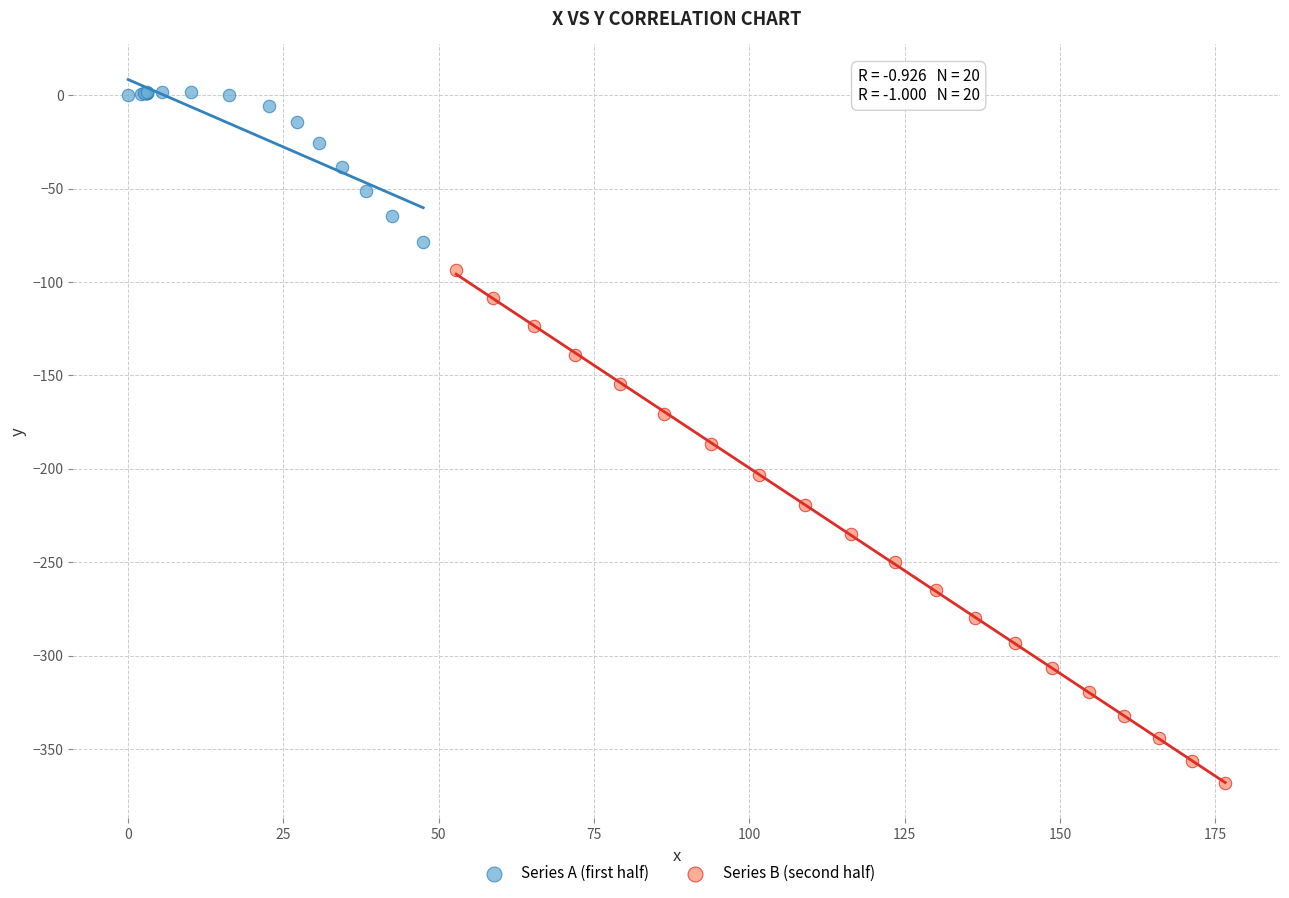

Which series reaches the minimum Y coordinate?

Series B (second half)